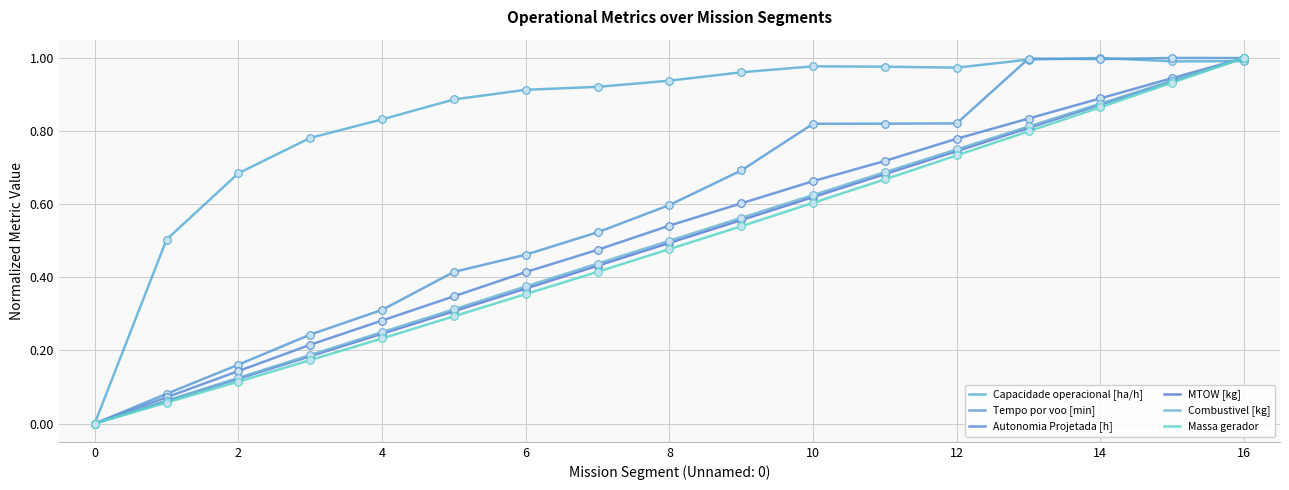

At which category is the sum across all series the highest?

16